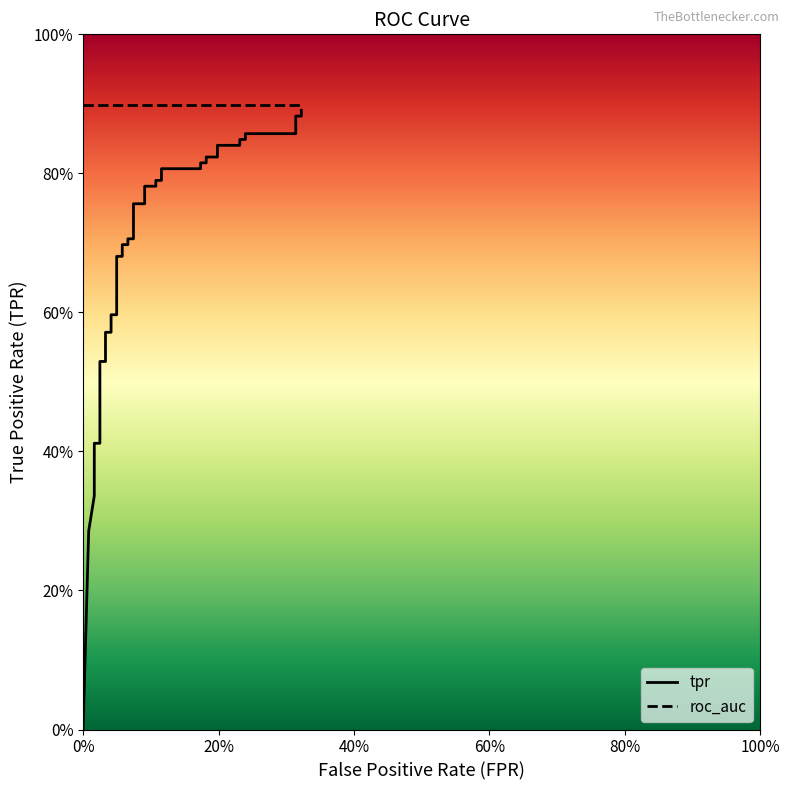

True or false: the data shows 0.5 at 22.

False